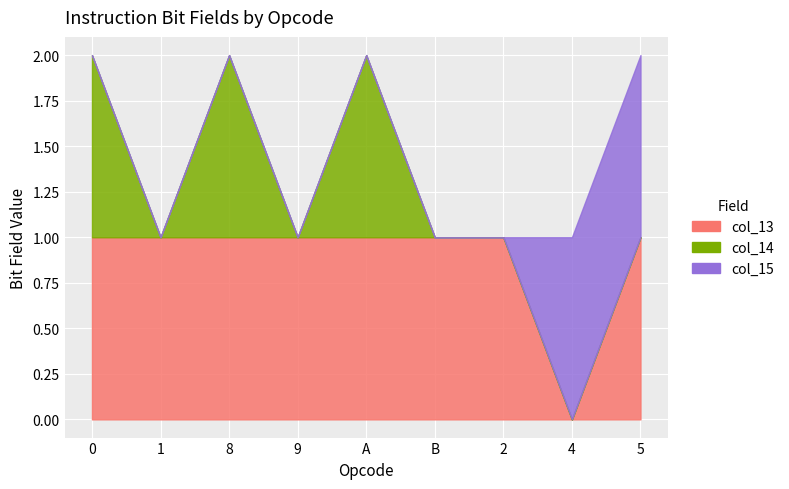

How many distinct data groups are displayed?

3